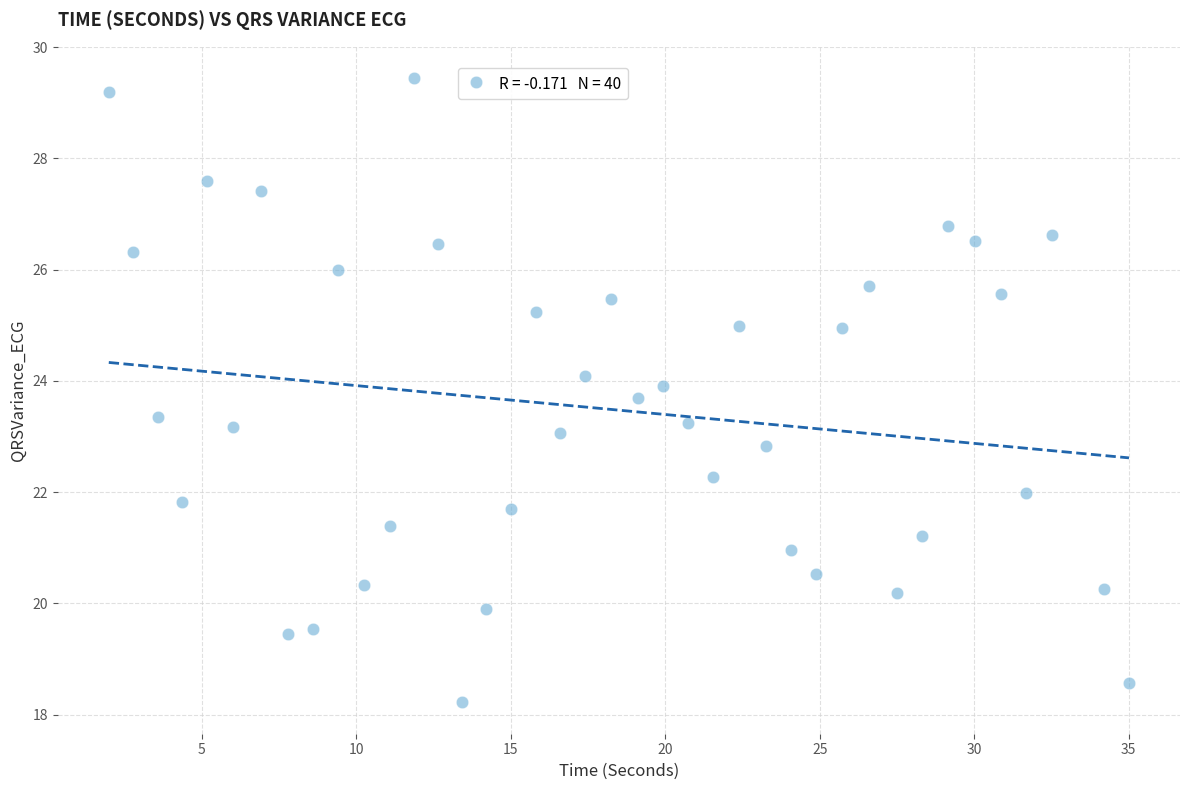

What is the range of Y values (max minus min)?

11.2